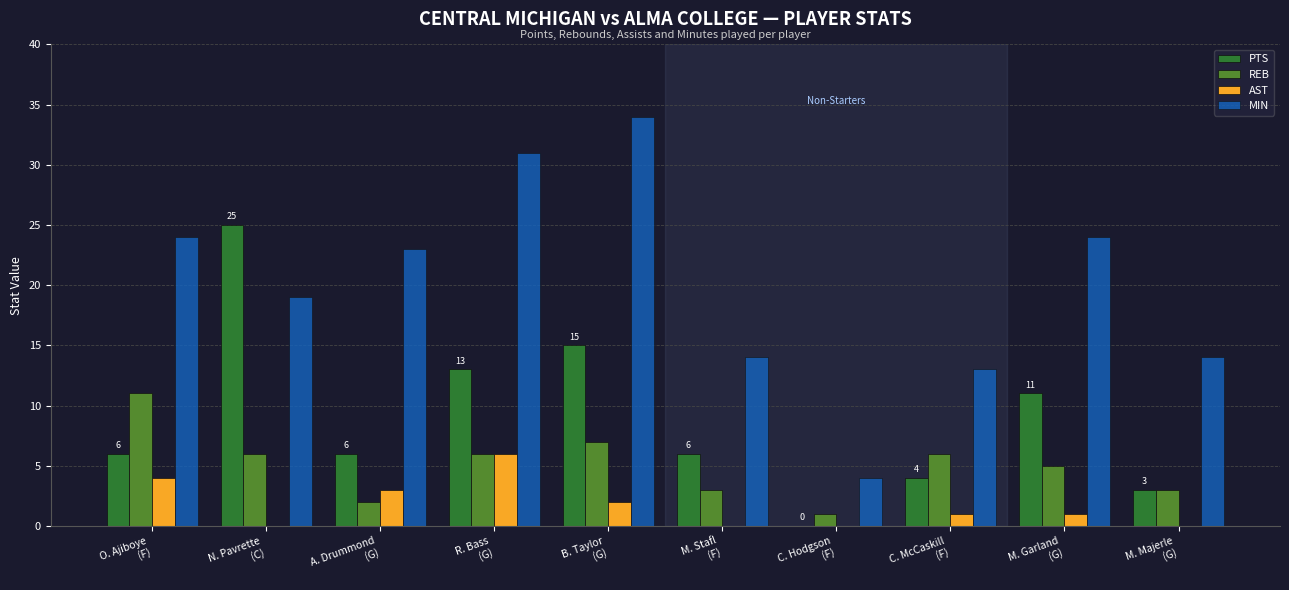

What value does the PTS series have at N. Pavrette
(C)?

25